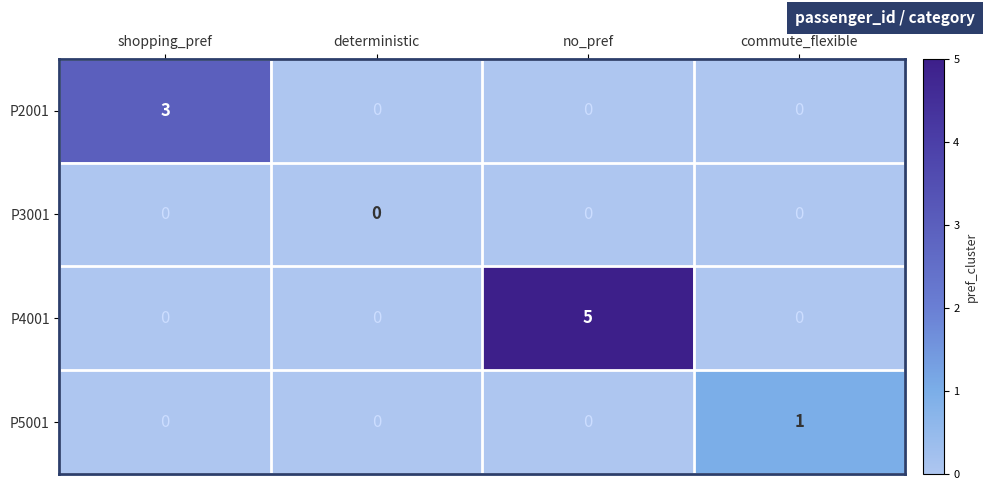

At which category is the sum across all series the highest?

no_pref